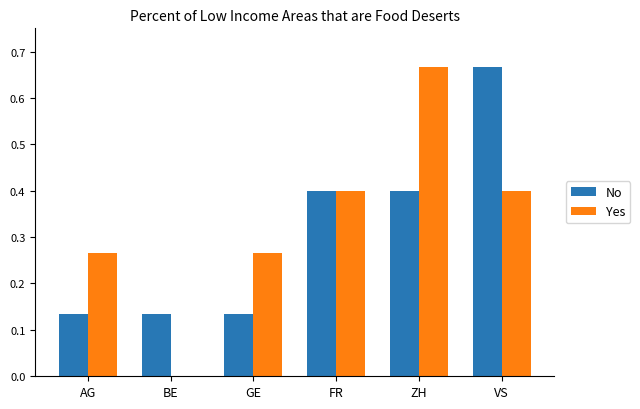

Is it true that Yes equals 0.2 at VS?

False